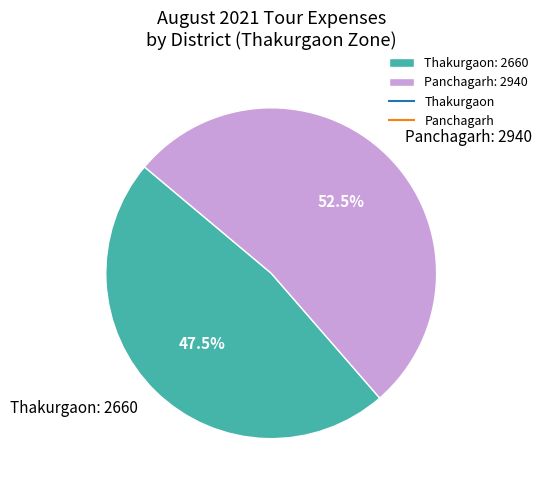

To the nearest percent, what is the difference between the largest and smallest slice percentages?

5%